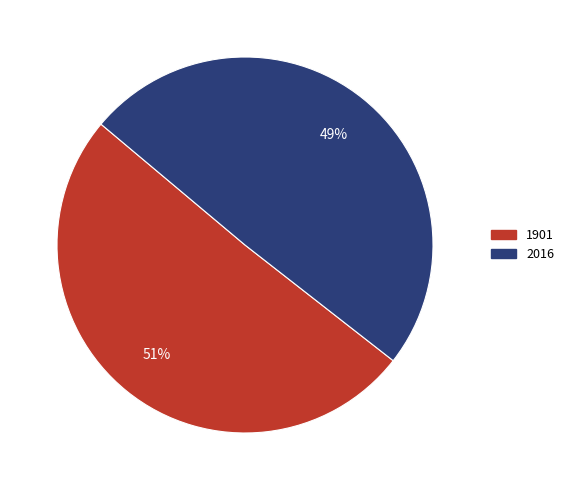

True or false: 2016 accounts for 49% of the total.

True